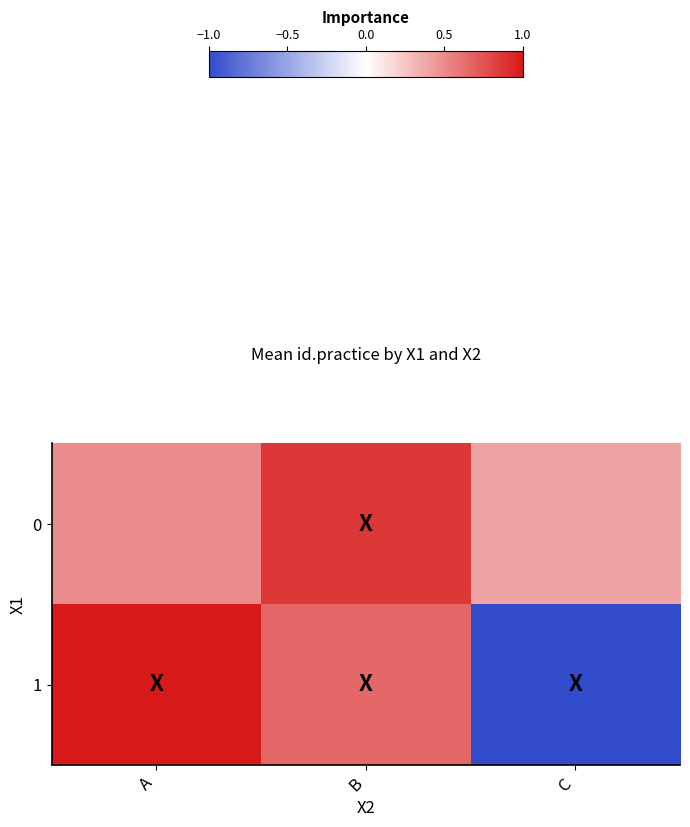

What is the greatest value displayed?

1.0